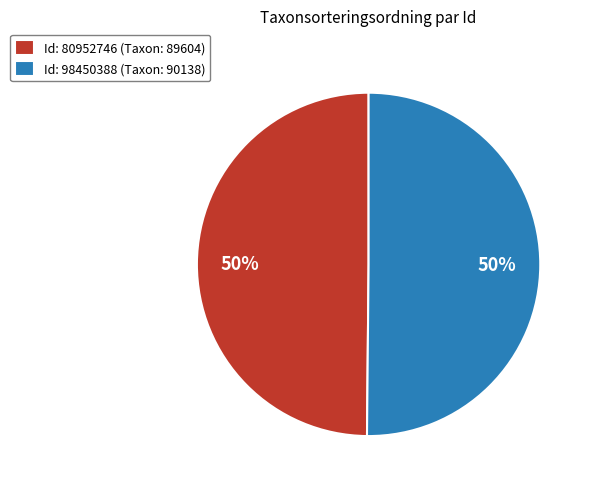

Combined, do Id: 80952746 (Taxon: 89604) and Id: 98450388 (Taxon: 90138) account for over 50%?

Yes